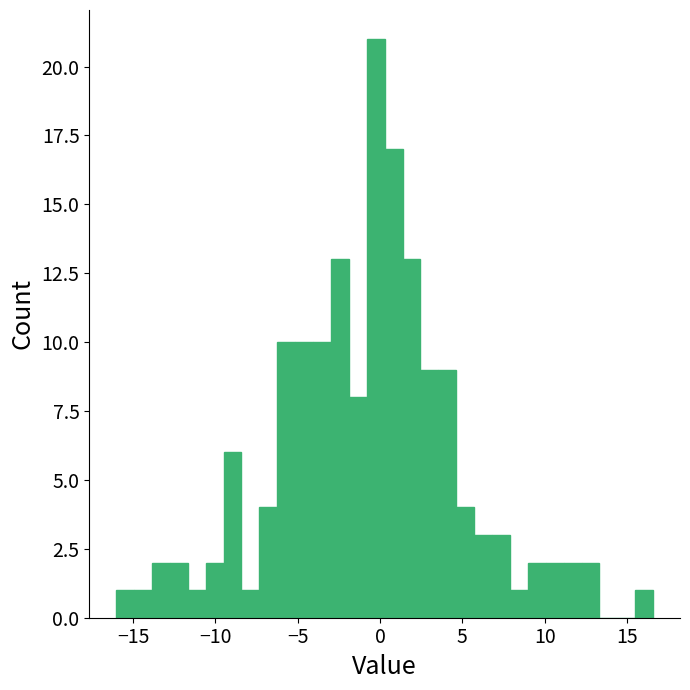

Read against the x-axis, roughly where is the centre of the tallest bar?

-0.5